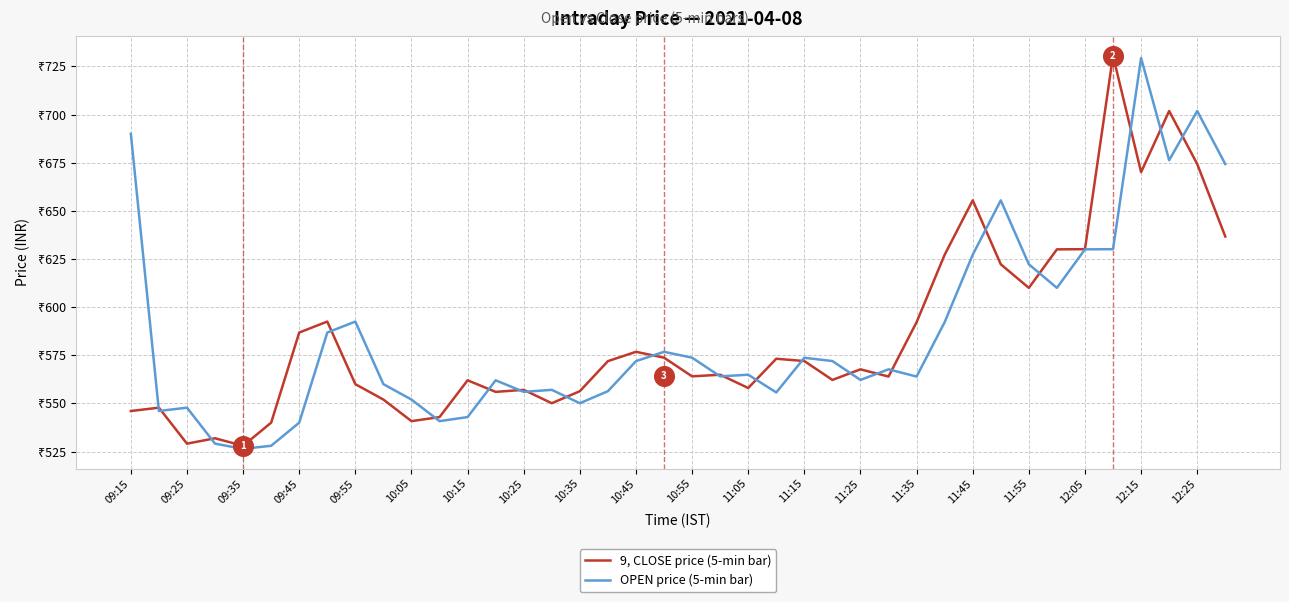

What is the total value across all series at 31?

1277.7